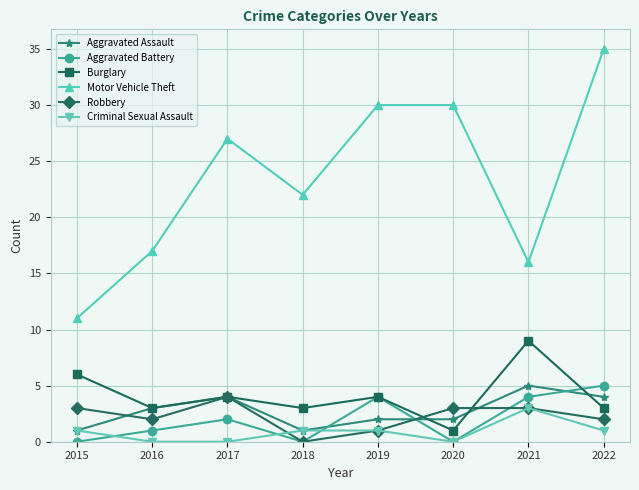

What is the approximate value of Robbery at 2017?

4